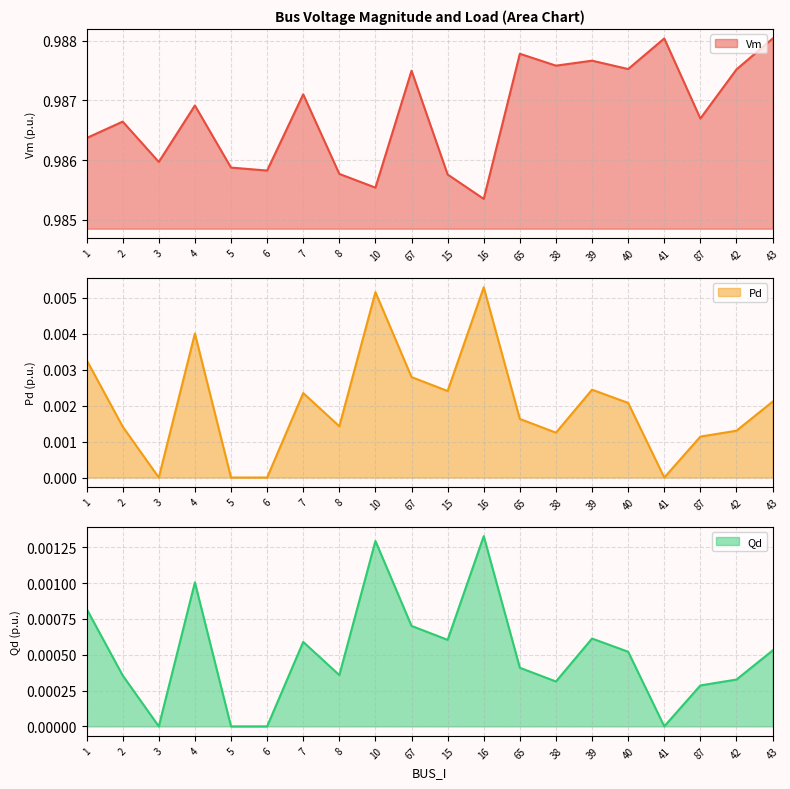

How many categories are shown in the chart?

20